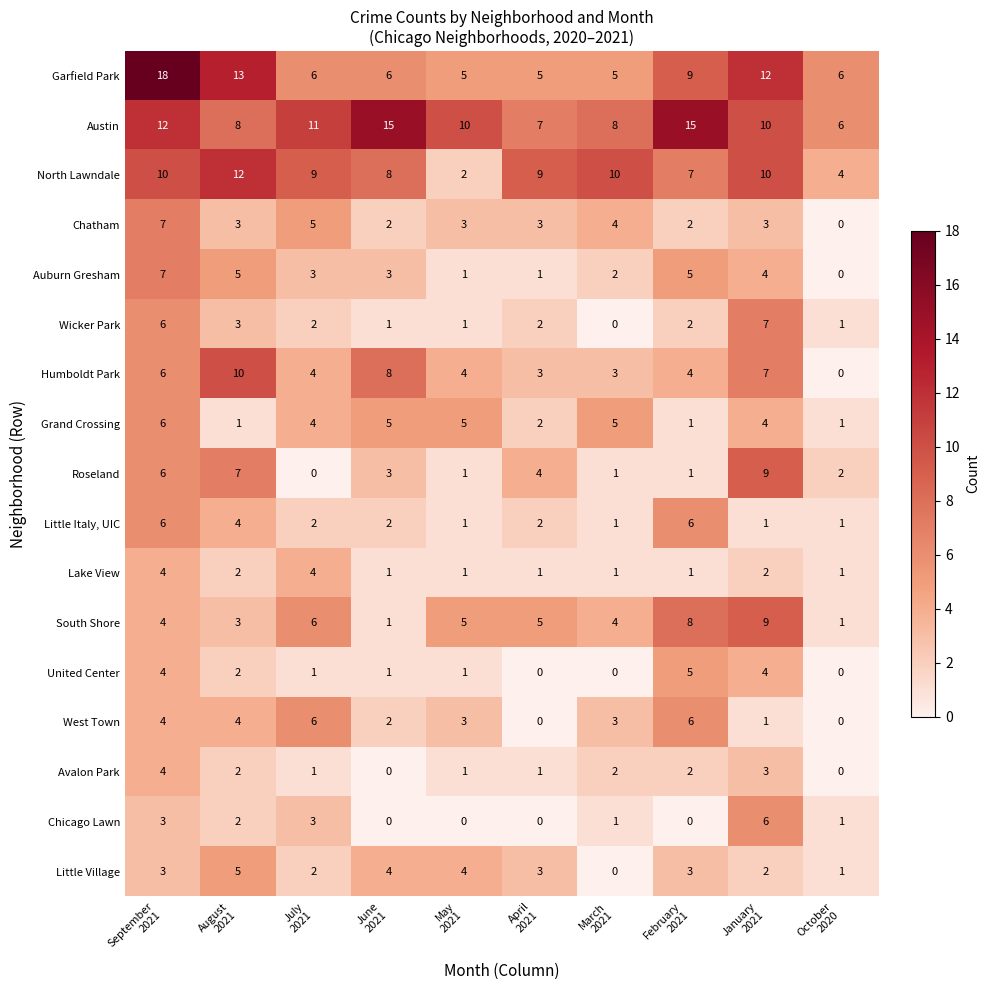

How many West Town values are between 1 and 4?

6